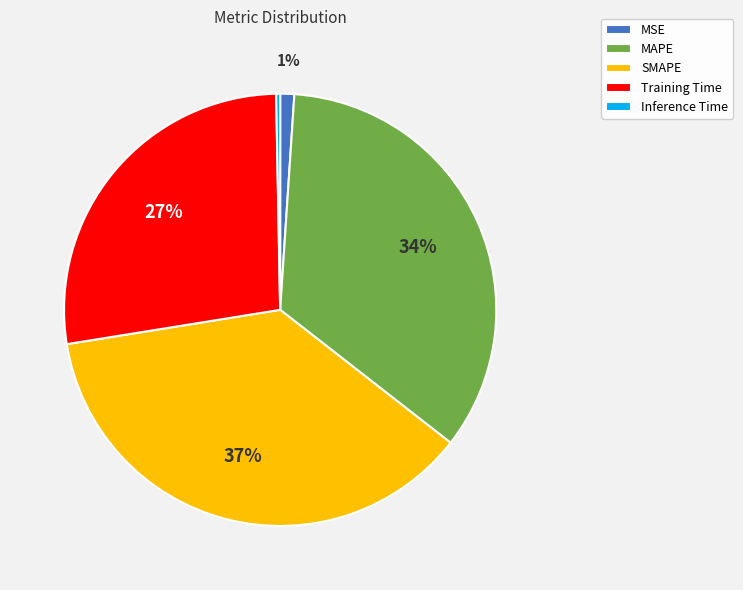

Which slice is the smallest?

Inference Time